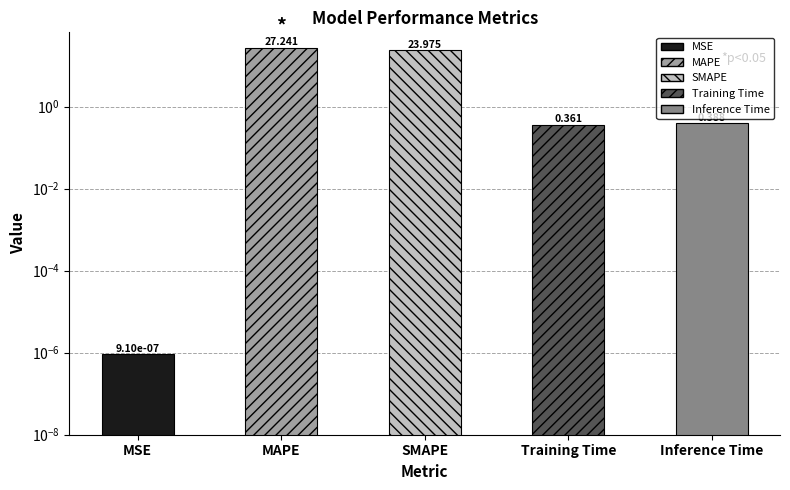

At which category does the chart reach its minimum across all series?

MSE